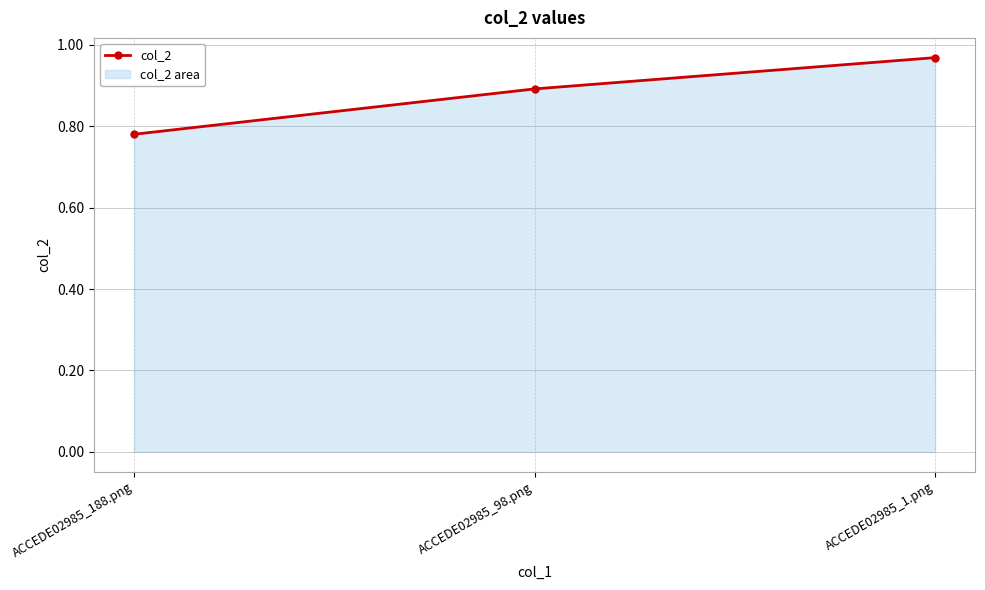

What is the greatest value displayed?

1.0